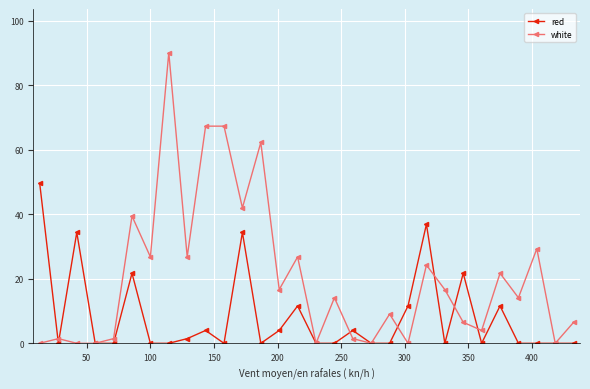

Which series ends up on top after the final intersection of red and white?

white